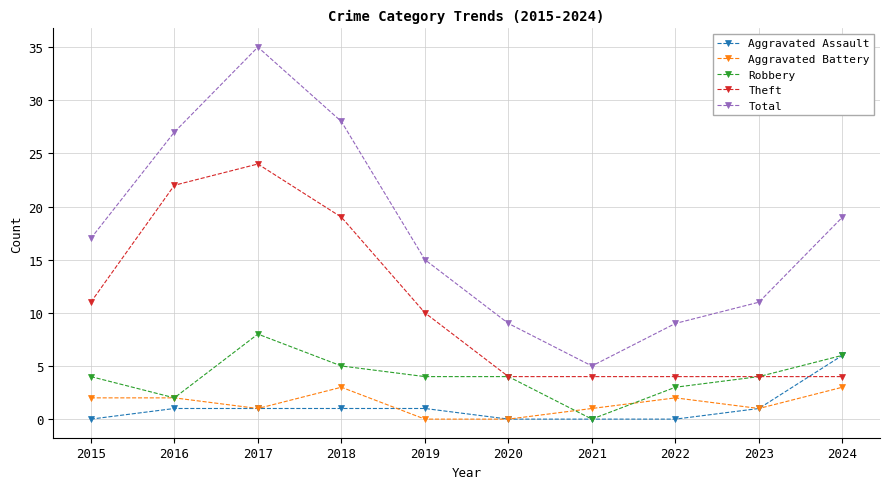

Reading left to right, extract all data points from this chart.

Aggravated Assault: 2015=0	2016=1	2017=1	2018=1	2019=1	2020=0	2021=0	2022=0	2023=1	2024=6
Aggravated Battery: 2015=2	2016=2	2017=1	2018=3	2019=0	2020=0	2021=1	2022=2	2023=1	2024=3
Robbery: 2015=4	2016=2	2017=8	2018=5	2019=4	2020=4	2021=0	2022=3	2023=4	2024=6
Theft: 2015=11	2016=22	2017=24	2018=19	2019=10	2020=4	2021=4	2022=4	2023=4	2024=4
Total: 2015=17	2016=27	2017=35	2018=28	2019=15	2020=9	2021=5	2022=9	2023=11	2024=19